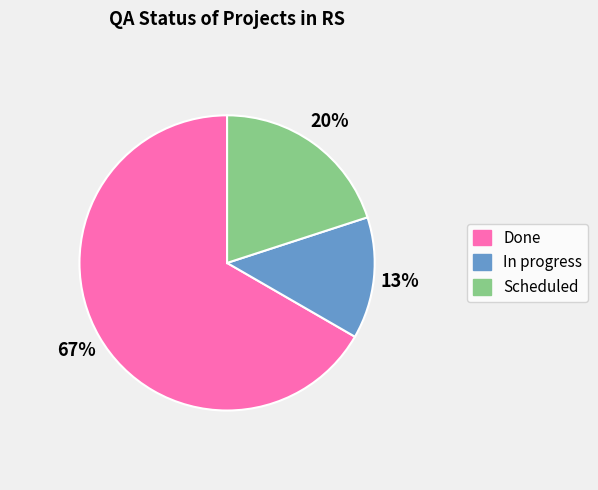

To the nearest percent, what is the average slice percentage?

33%